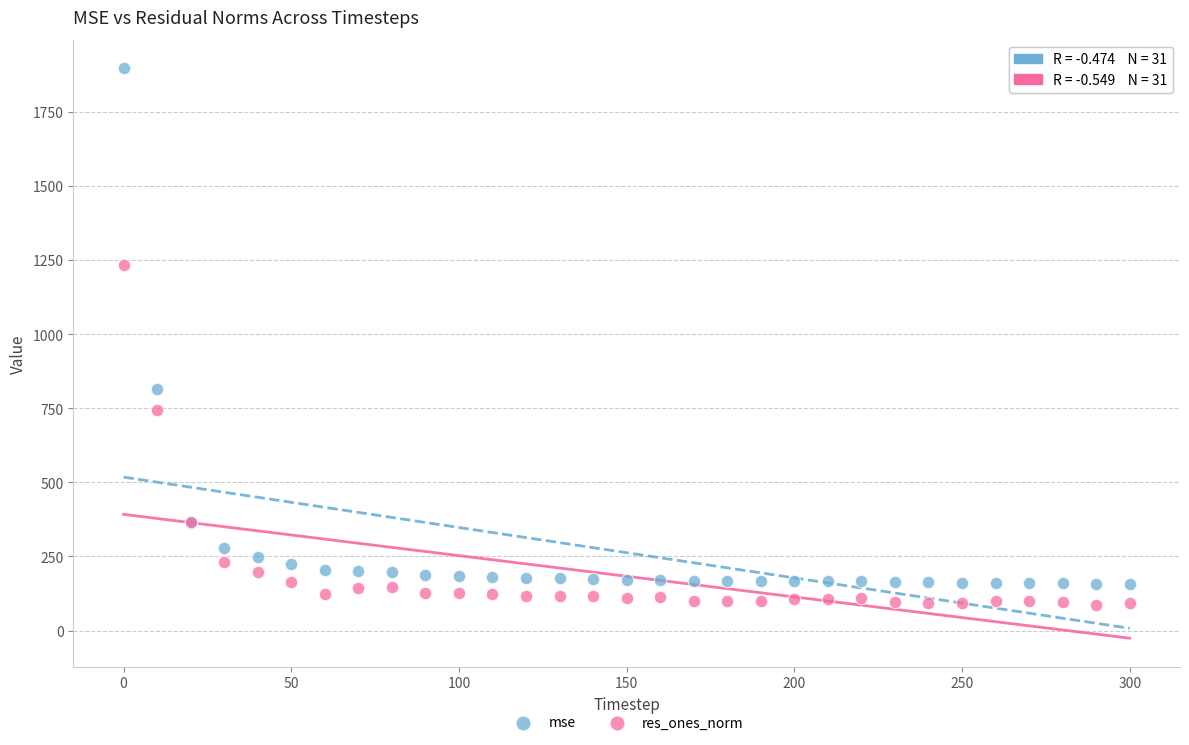

Which series has the widest spread of Y values?

mse